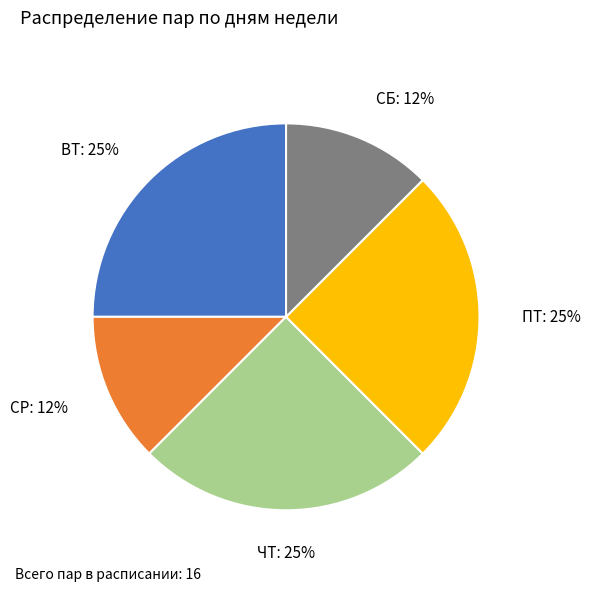

Is there any slice that represents more than half of the pie?

No